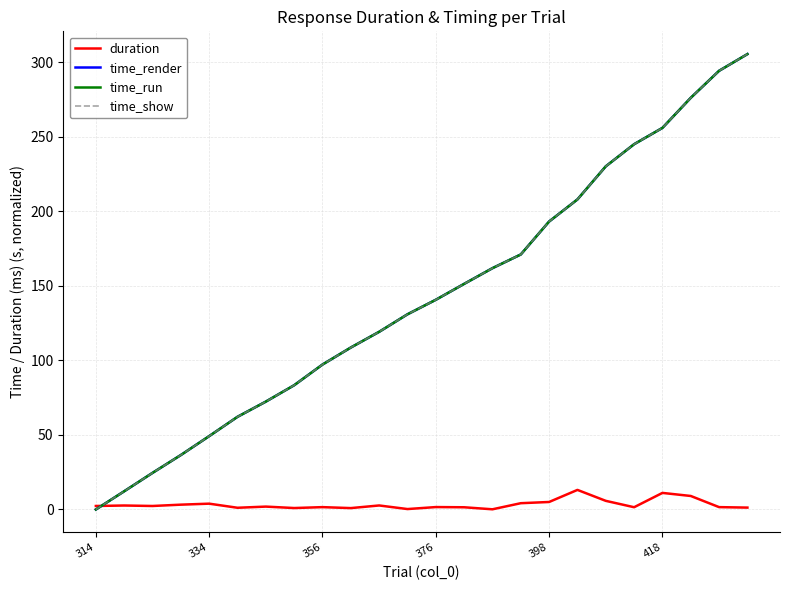

What is the maximum value shown in the chart?

305.5